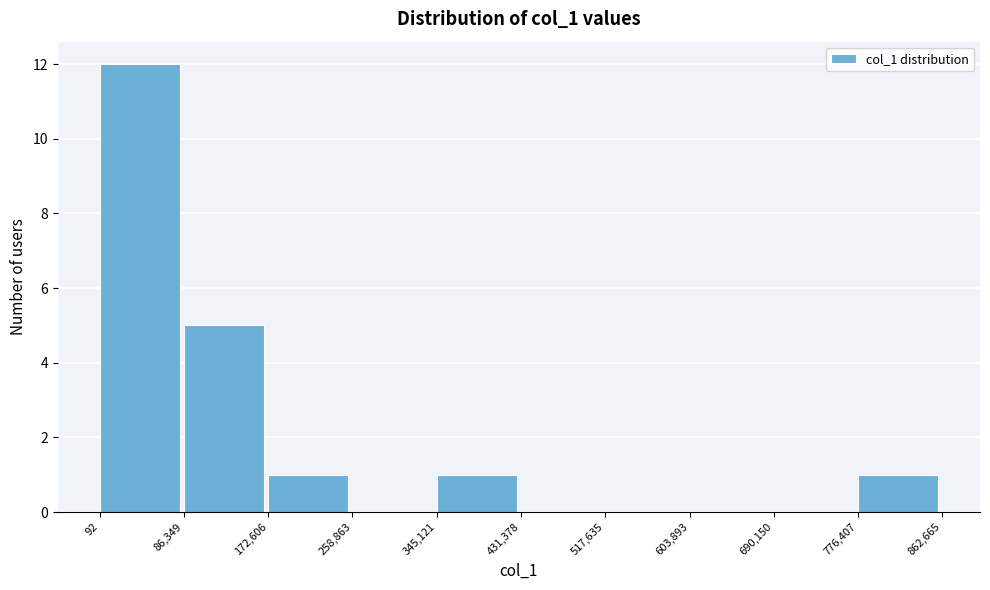

Over which range of the x-axis is the bar tallest?

92 to 86,349